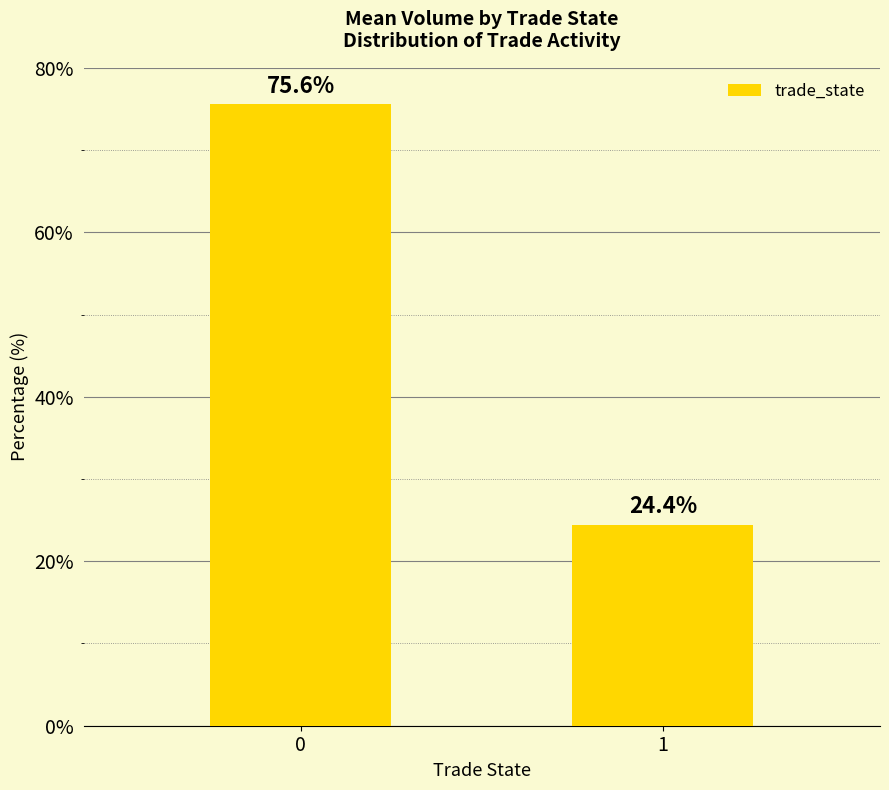

Where is the data nearest to the value 50?

1